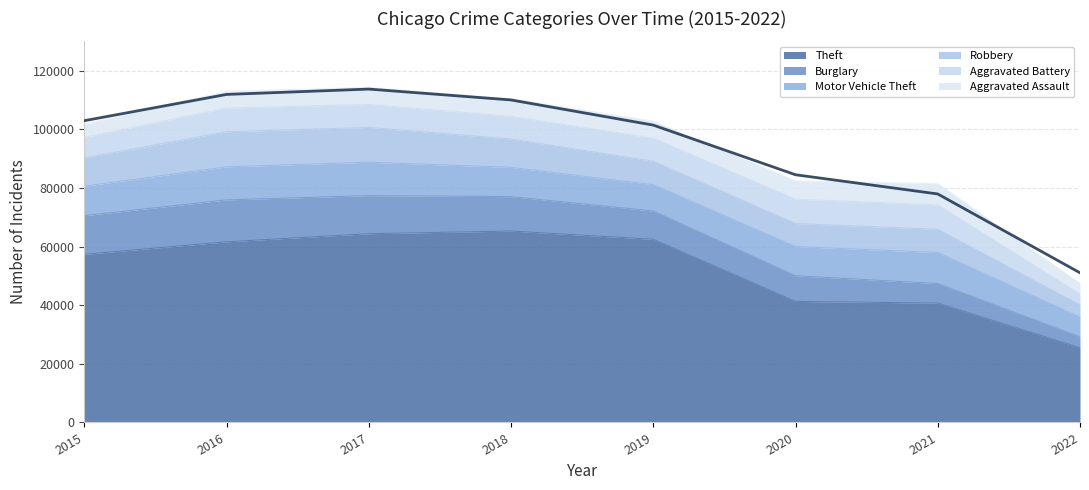

How many lines are shown in the chart?

6